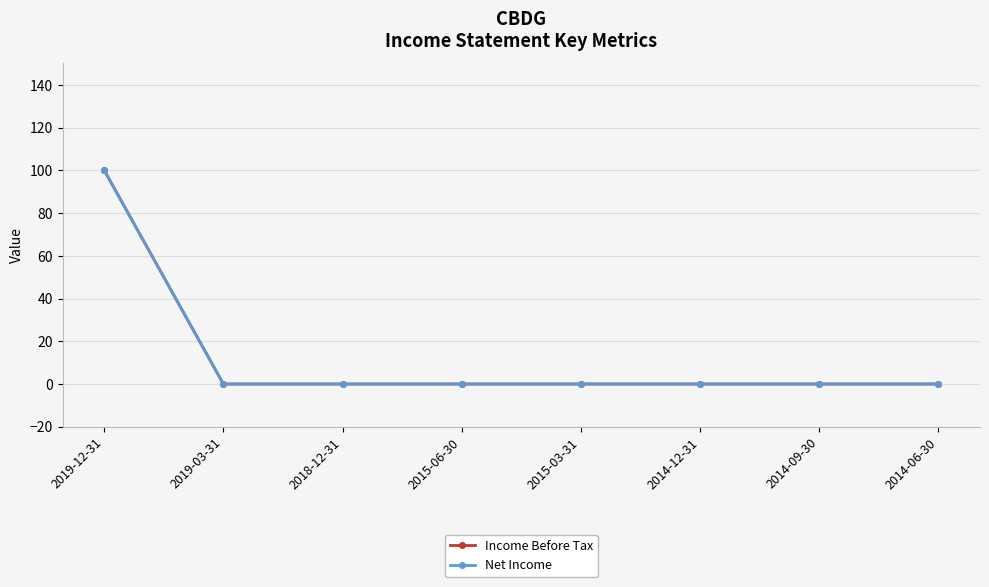

At which label does Net Income reach its minimum?

2019-03-31